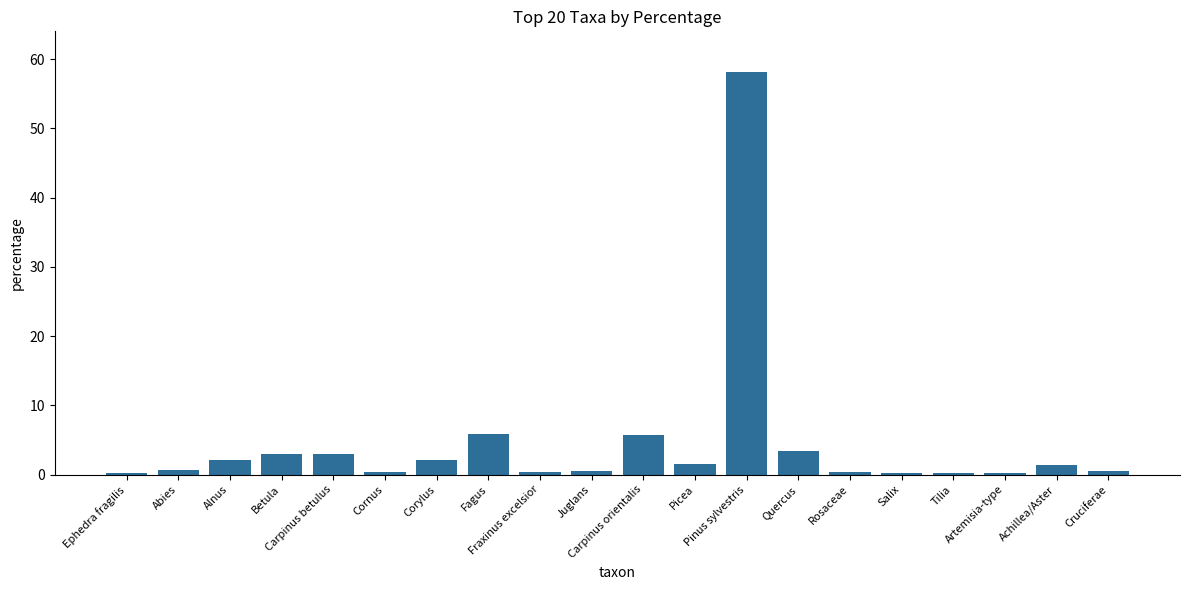

What is the sum of all values?

89.4